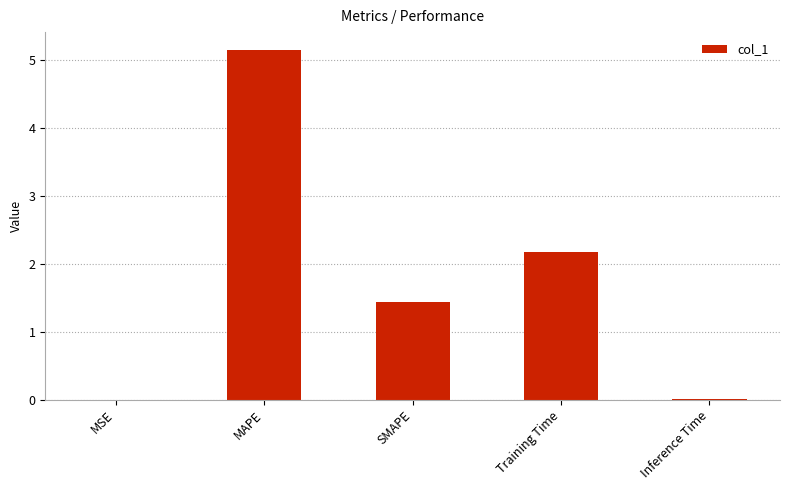

What is the sum of all values?

8.8